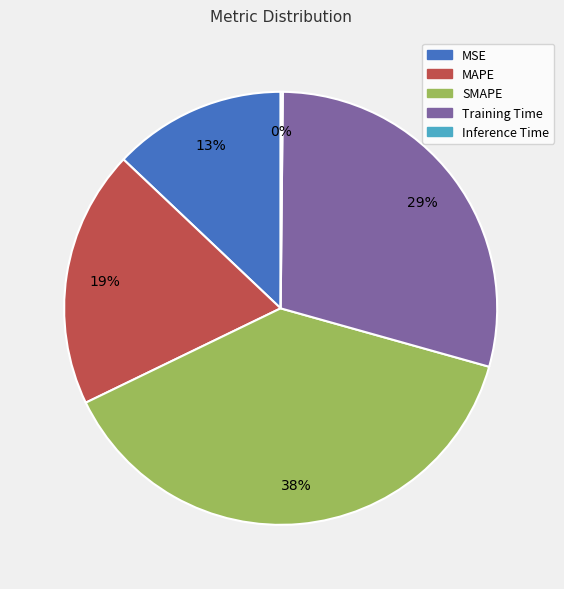

To the nearest percent, what portion does MSE represent?

13%